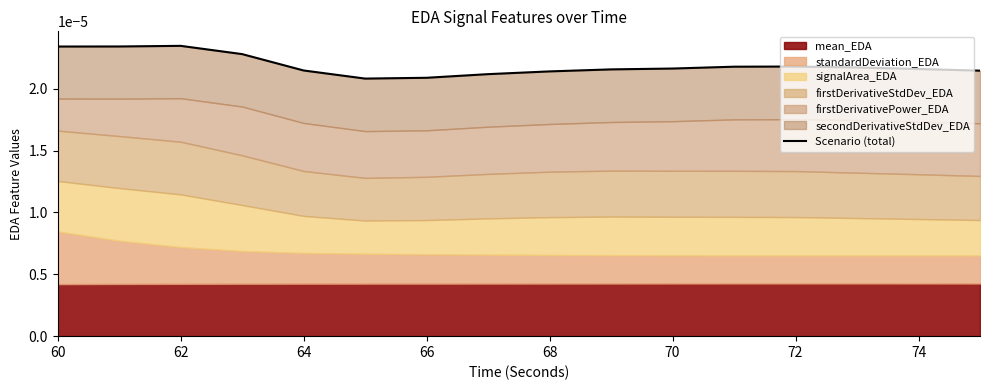

Count the number of categories in the chart.

16